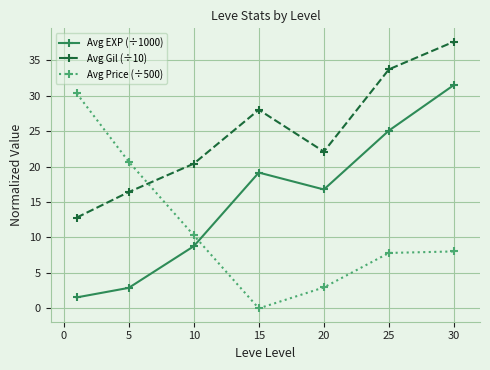

How many series are shown in this chart?

3